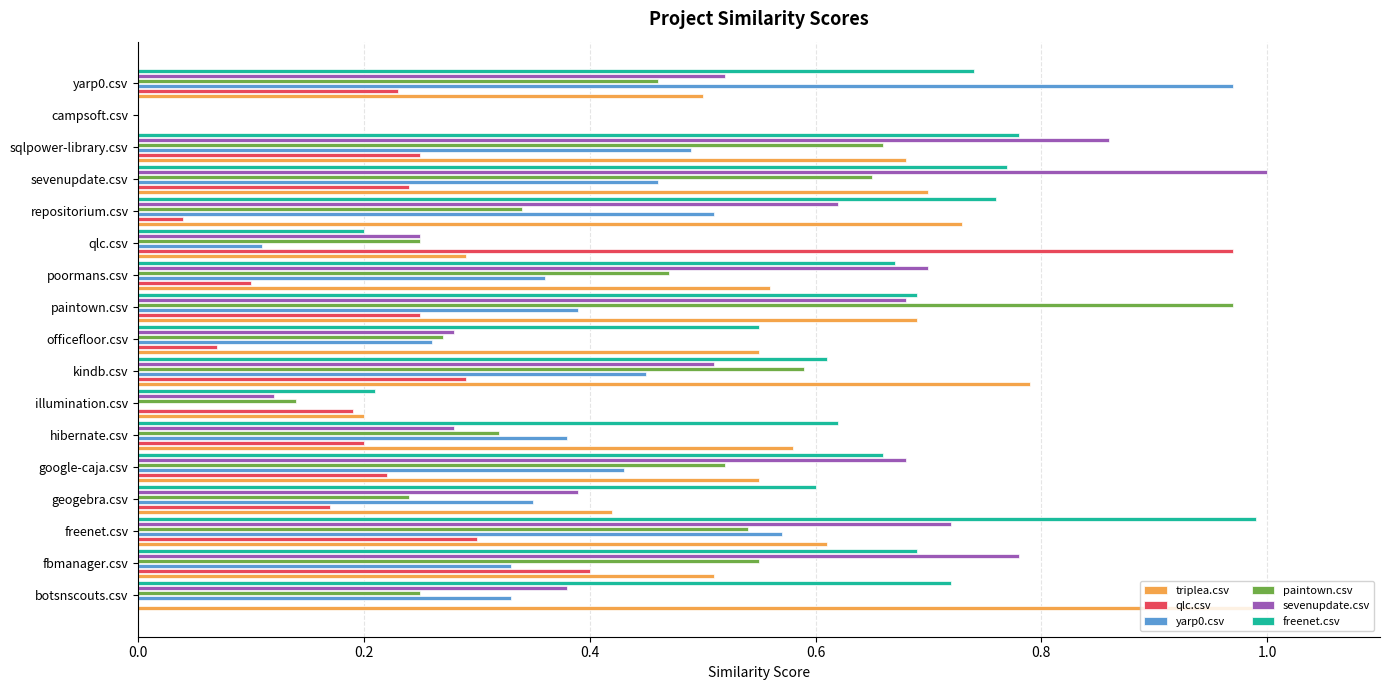

Is it true that qlc.csv equals 0.3 at fbmanager.csv?

False